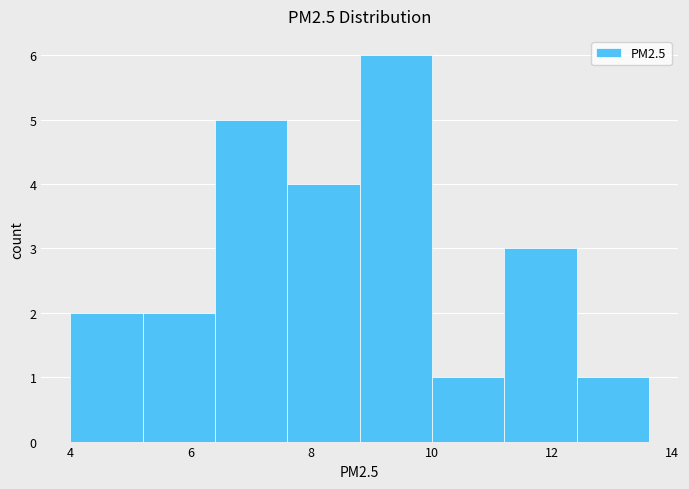

Over which range of the x-axis is the bar tallest?

8.8 to 10.0